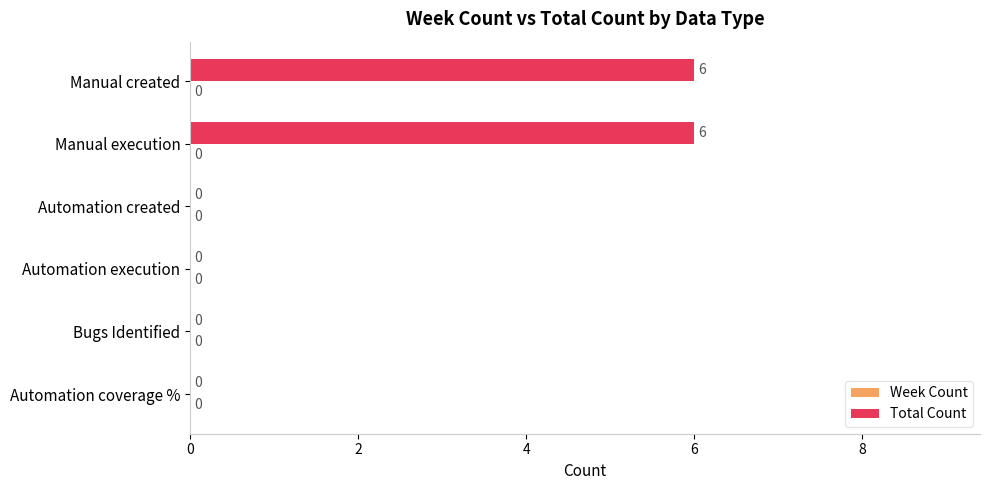

Count the number of data series in this chart.

1